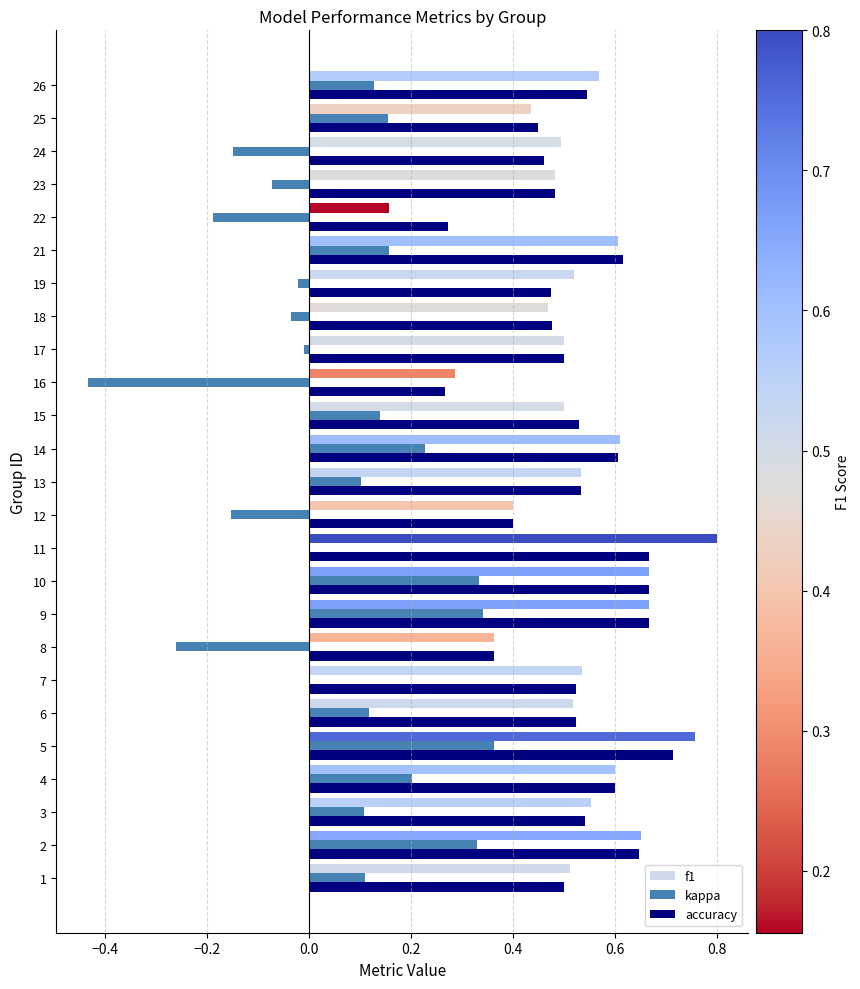

The value of kappa at 9 is 0.1. True or false?

False